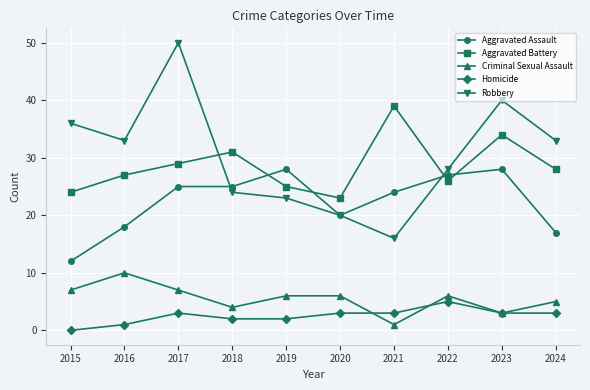

True or false: Aggravated Assault has more than 1 points higher than both neighbors.

True